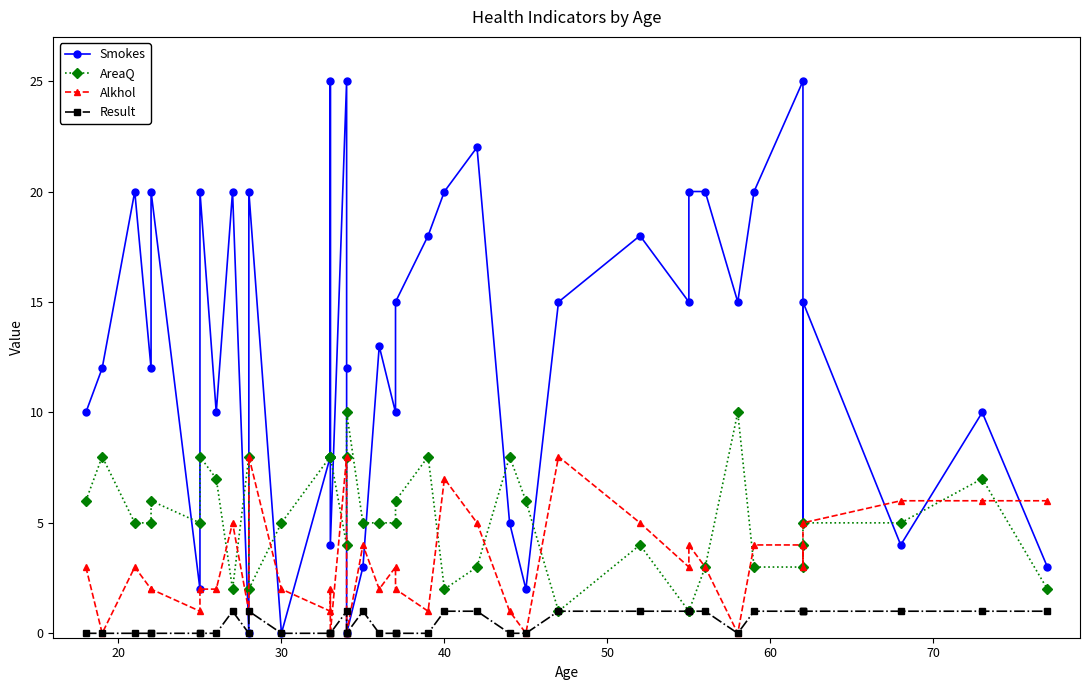

True or false: Result has a value of 2 at 27.

False